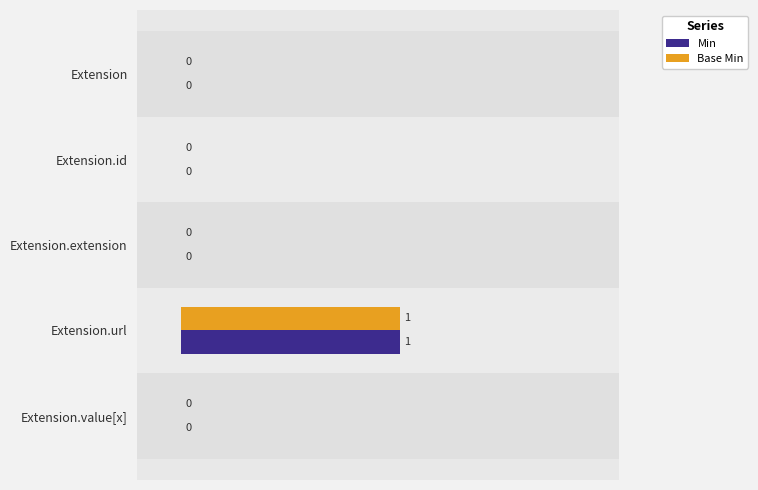

The value of Base Min at Extension.value[x] is 0. True or false?

True